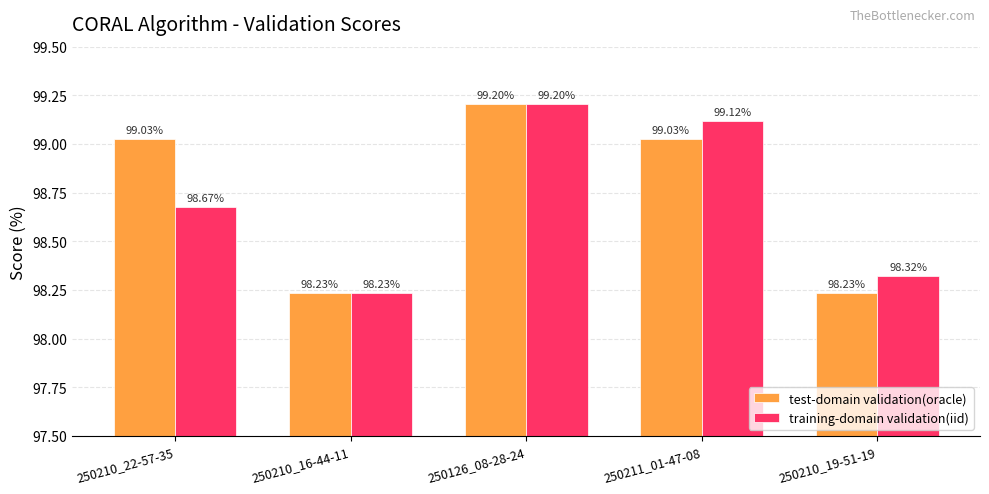

Between 250210_22-57-35 and 250210_19-51-19, which series saw the biggest shift?

test-domain validation(oracle)